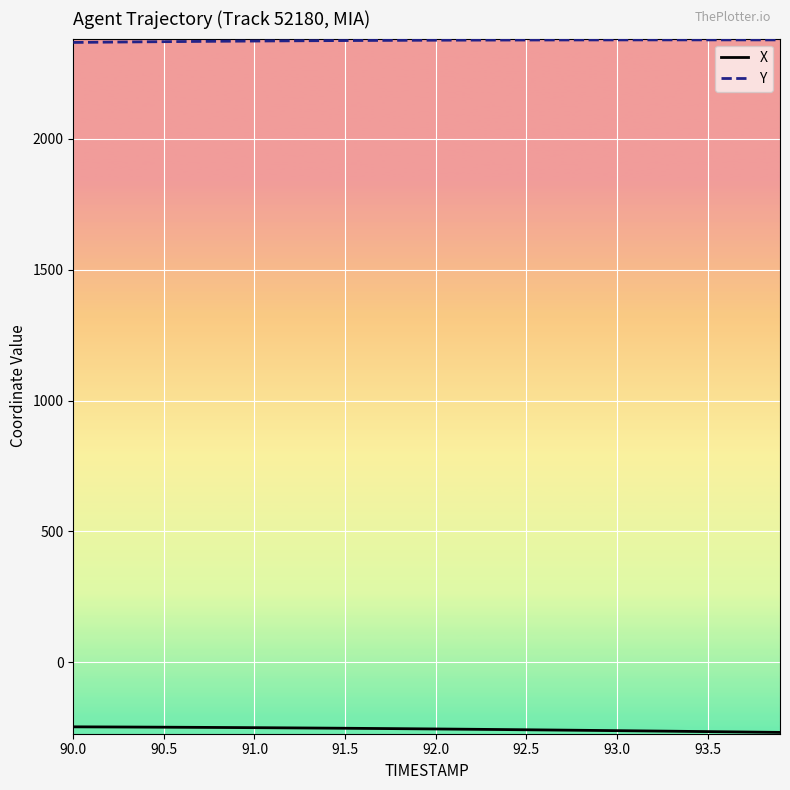

What is the maximum value shown in the chart?

2377.2